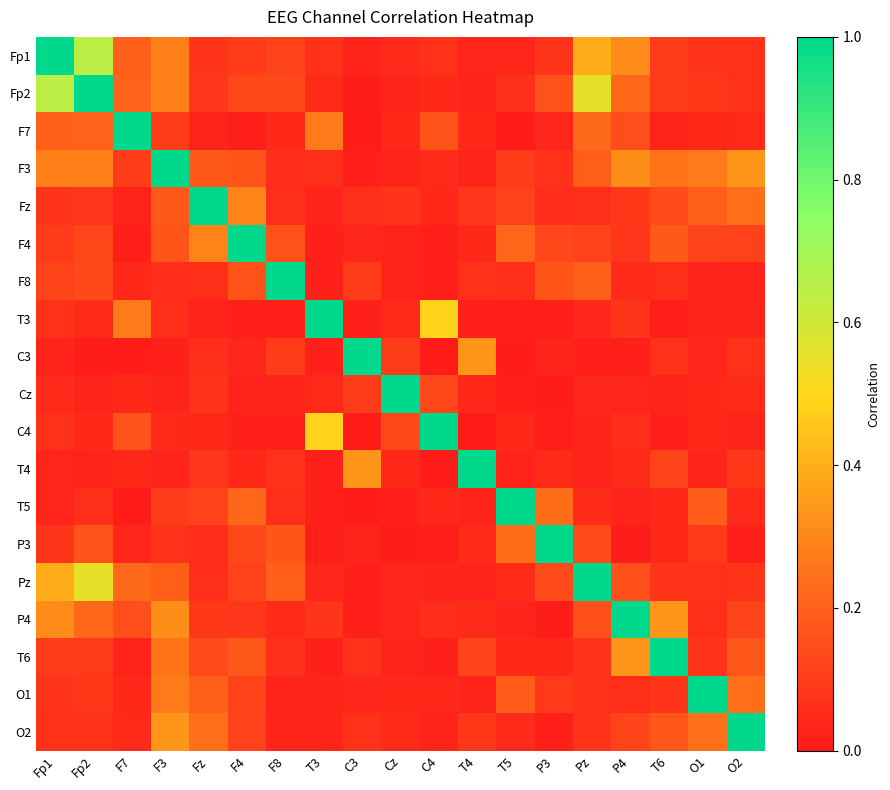

What is the total value across all series at Pz?

3.5